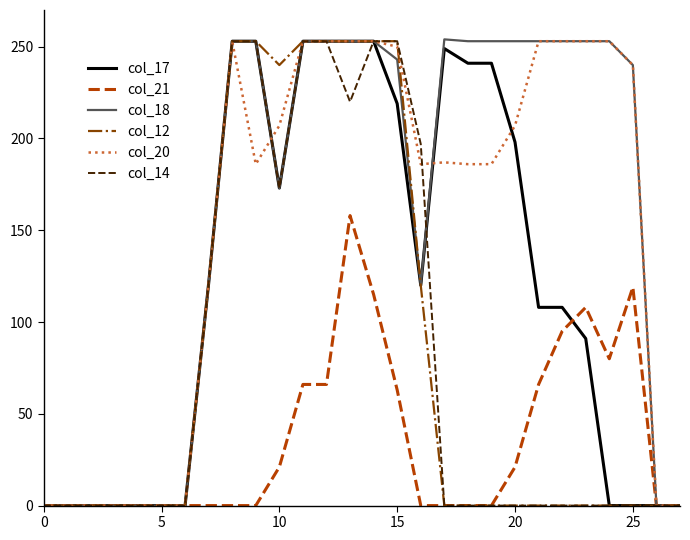

What is the maximum value for col_20?

253